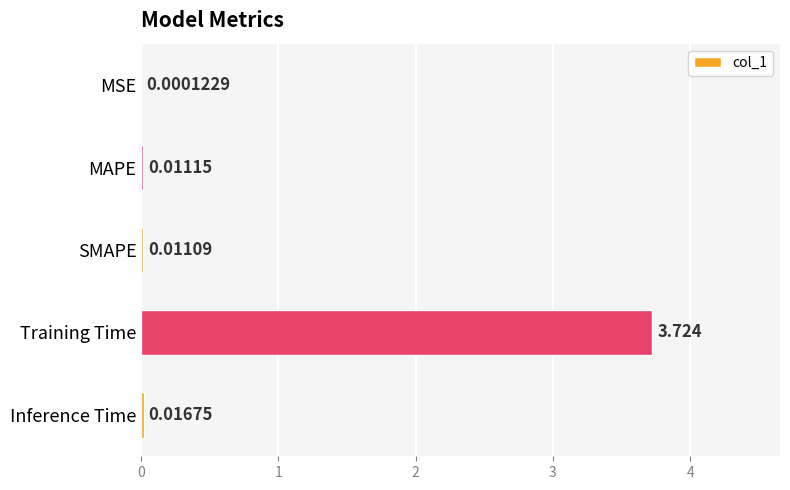

Which category has the highest value across all series?

Training Time